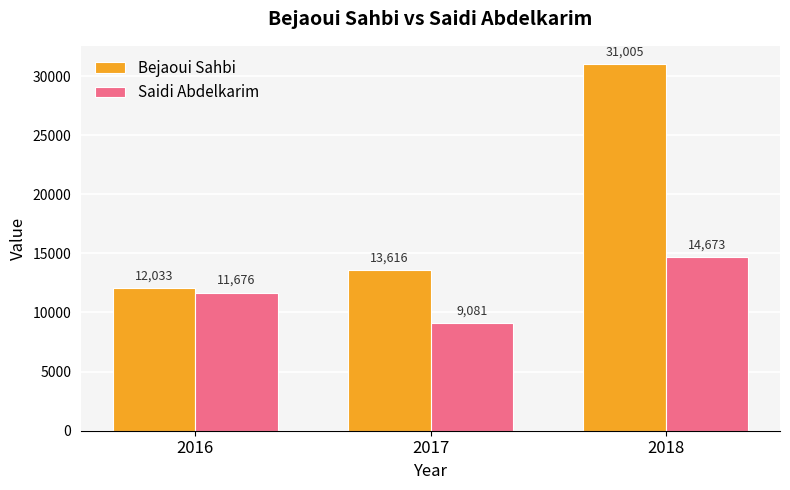

Rank the series at 2018 from lowest to highest value.

Saidi Abdelkarim, Bejaoui Sahbi